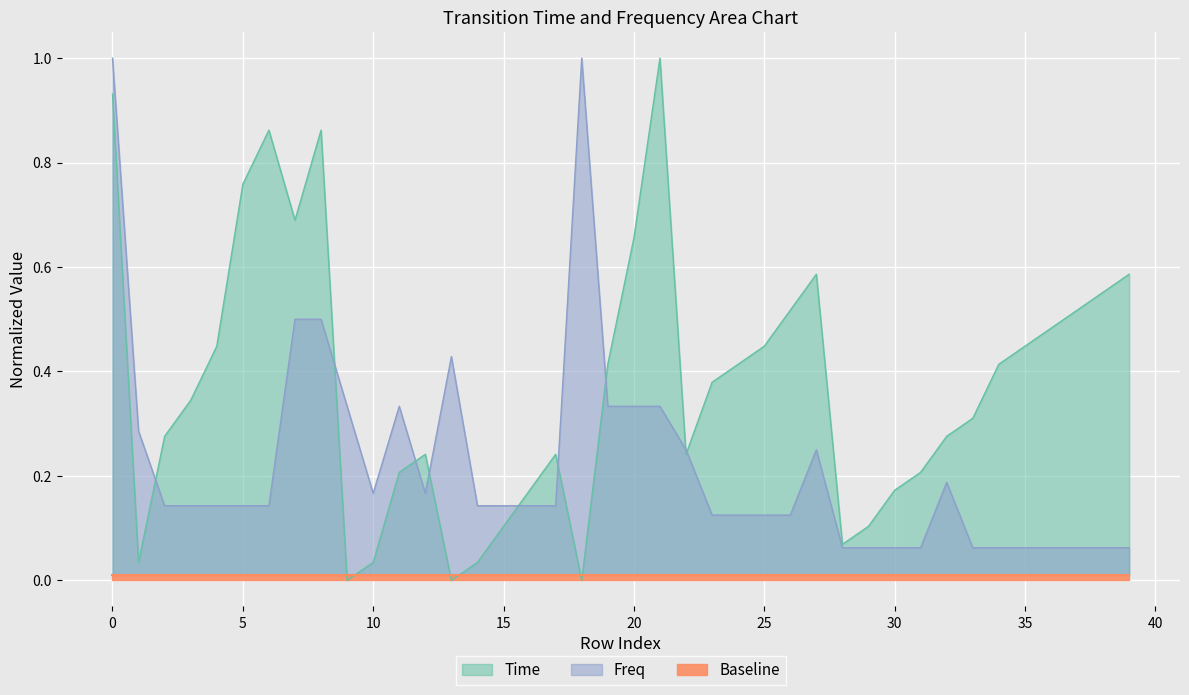

What is the total value across all series at 17?

0.4